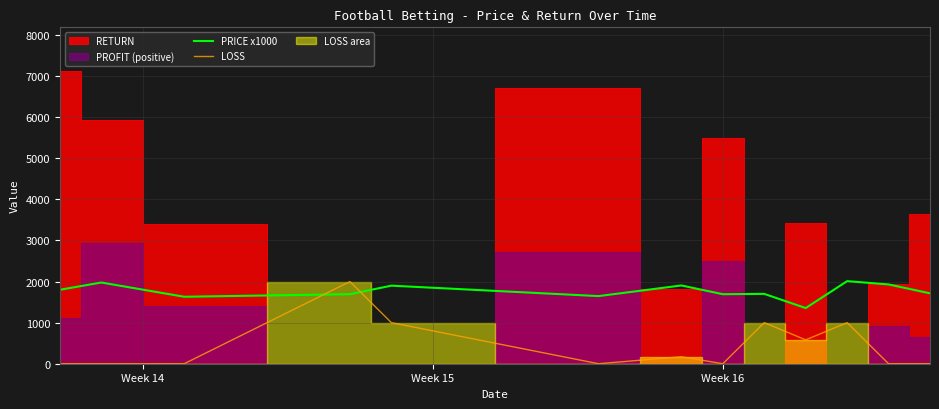

Is the value of LOSS at 11 greater than the value of PRICE x1000 at 4?

No